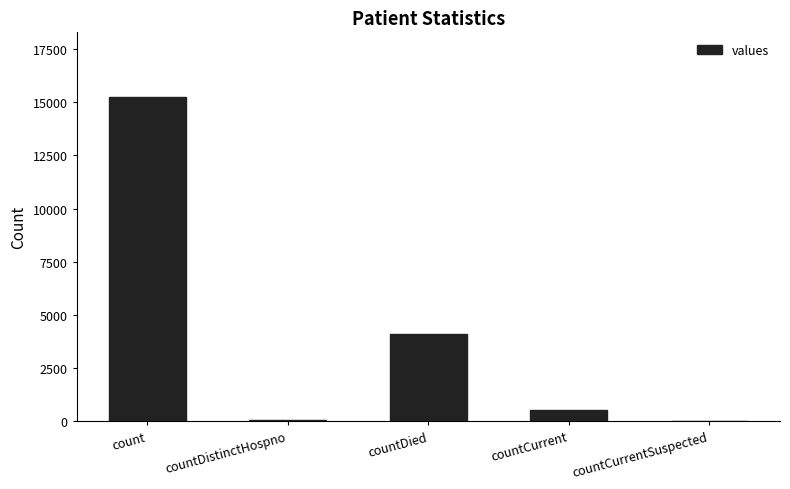

Which has a higher value, countCurrent or countDied?

countDied